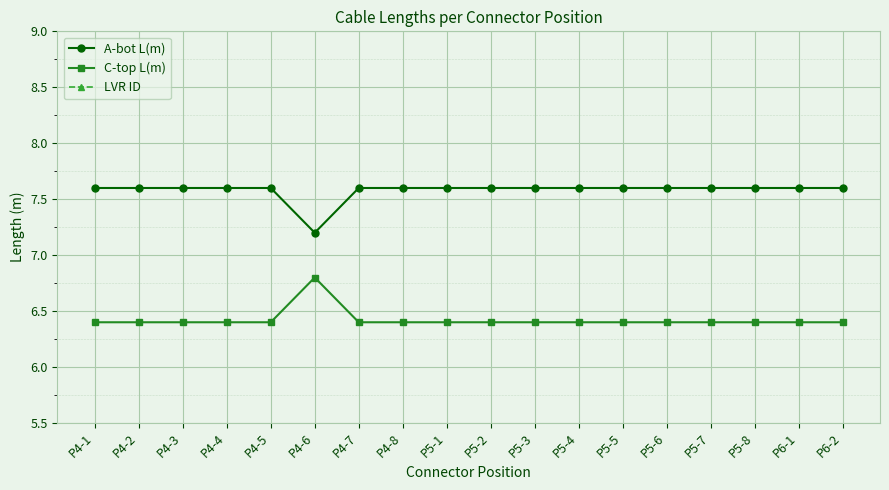

What position from the right is P5-3?

8